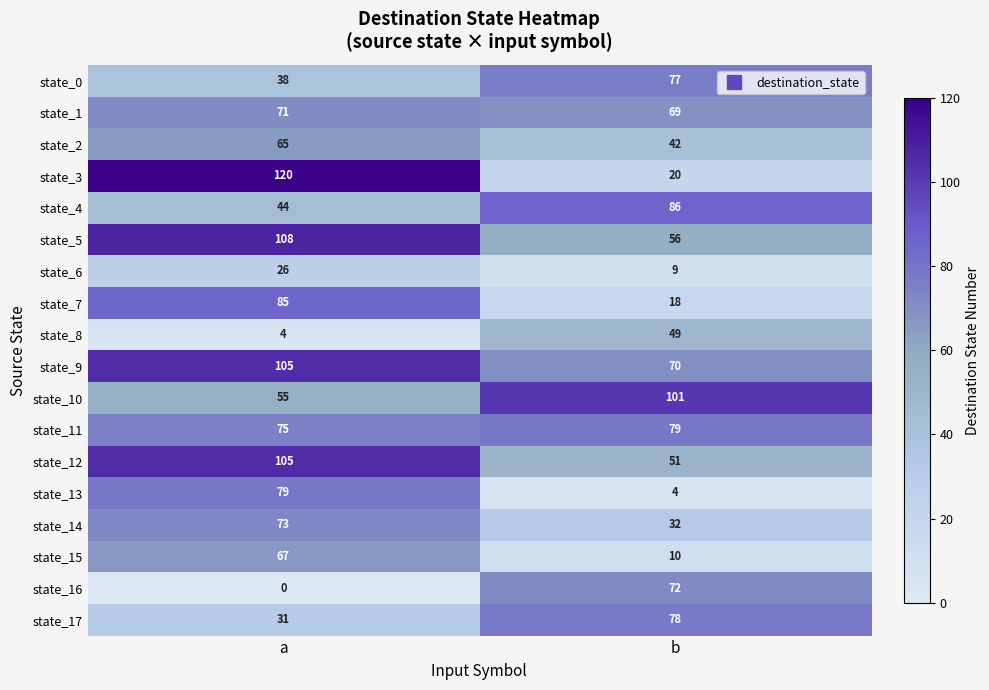

What is the highest value of the state_16 series?

72